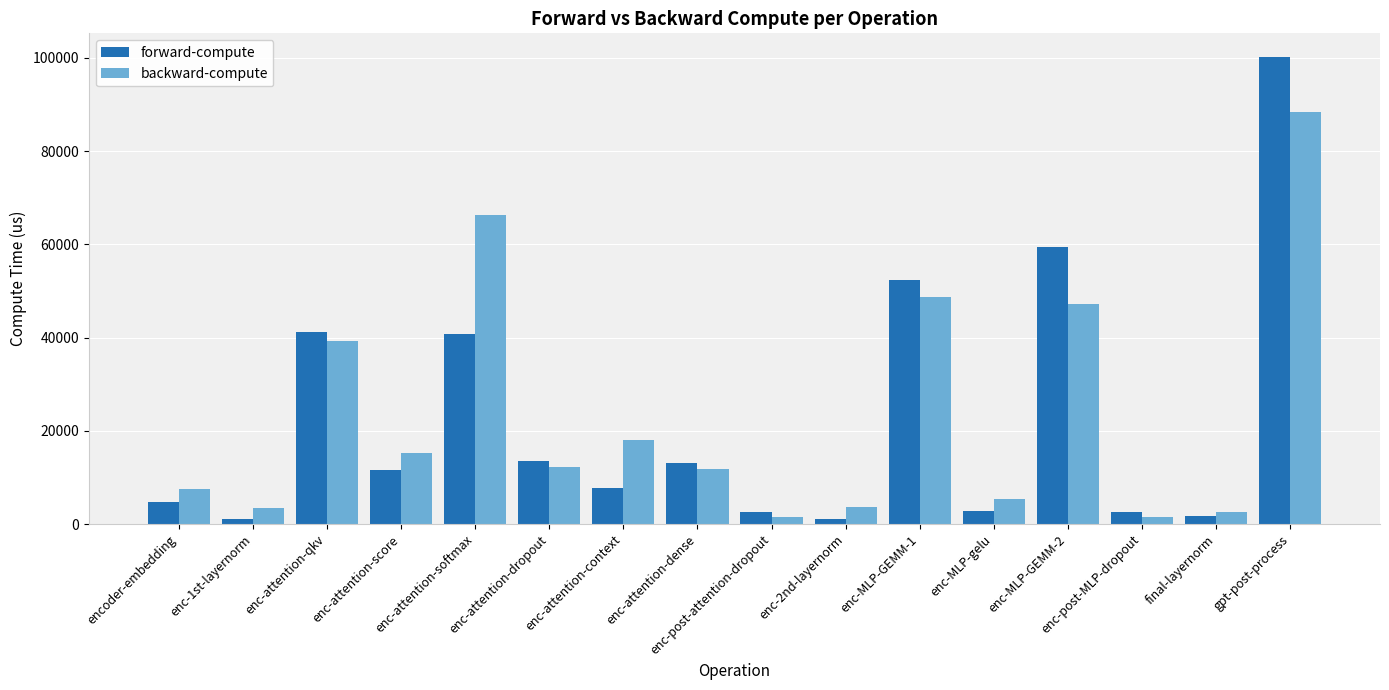

What is the sum of all forward-compute values?

357245.9